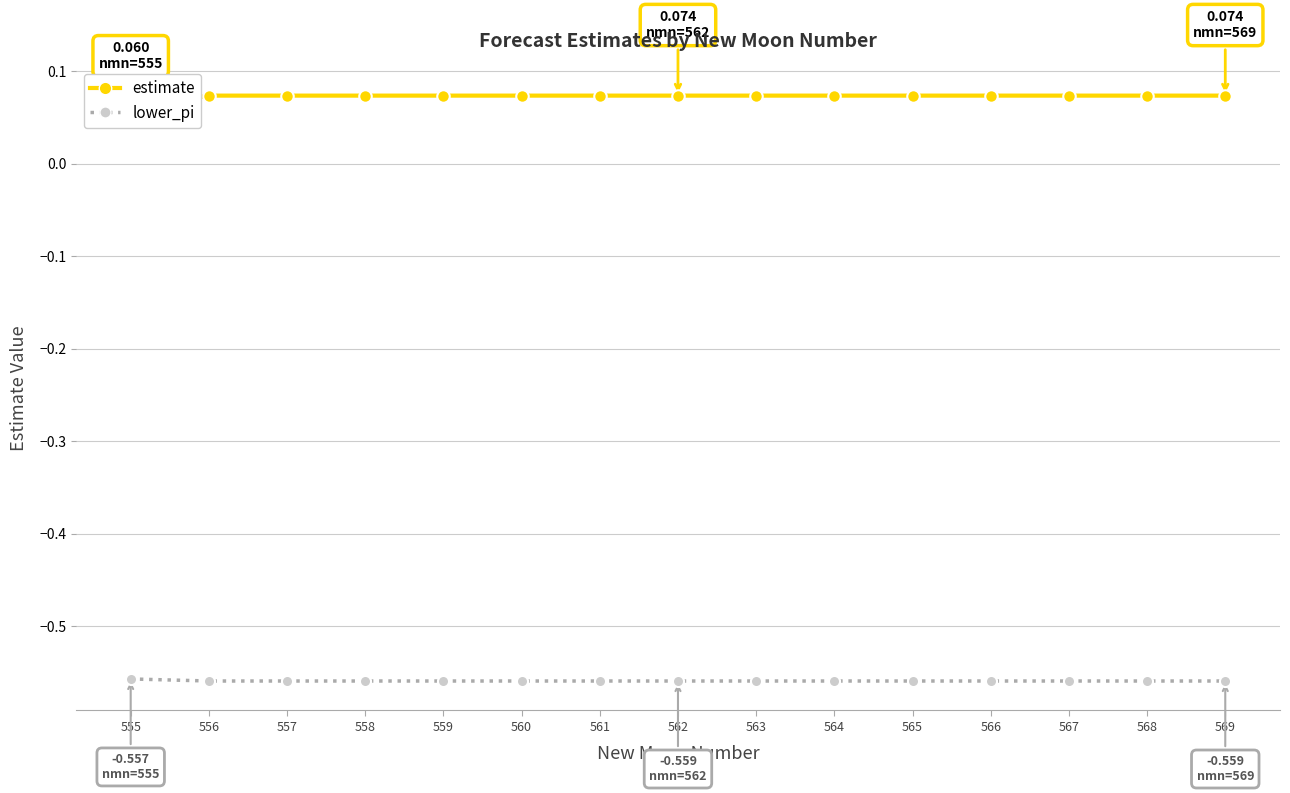

Reading left to right, what are all the values shown in this chart?

estimate: 555=0.1	556=0.1	557=0.1	558=0.1	559=0.1	560=0.1	561=0.1	562=0.1	563=0.1	564=0.1	565=0.1	566=0.1	567=0.1	568=0.1	569=0.1
lower_pi: 555=-0.6	556=-0.6	557=-0.6	558=-0.6	559=-0.6	560=-0.6	561=-0.6	562=-0.6	563=-0.6	564=-0.6	565=-0.6	566=-0.6	567=-0.6	568=-0.6	569=-0.6